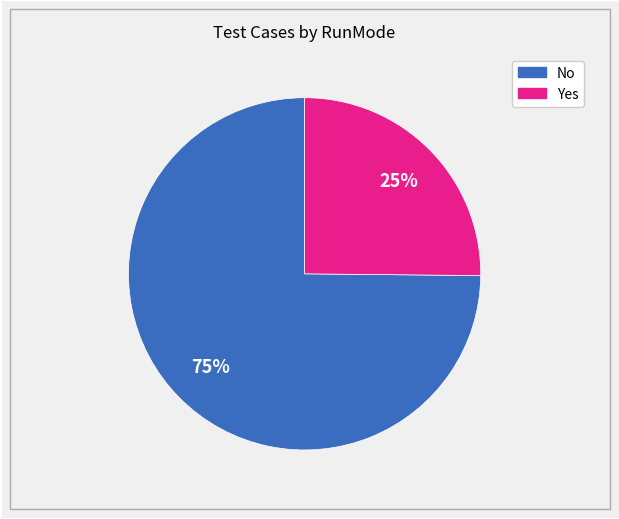

Between No and Yes, which is larger?

No